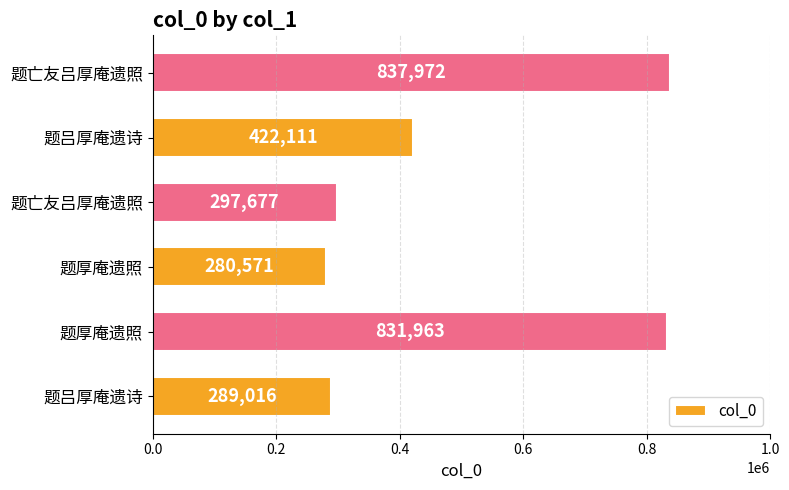

Are the bars grouped side by side (vs. stacked)?

No